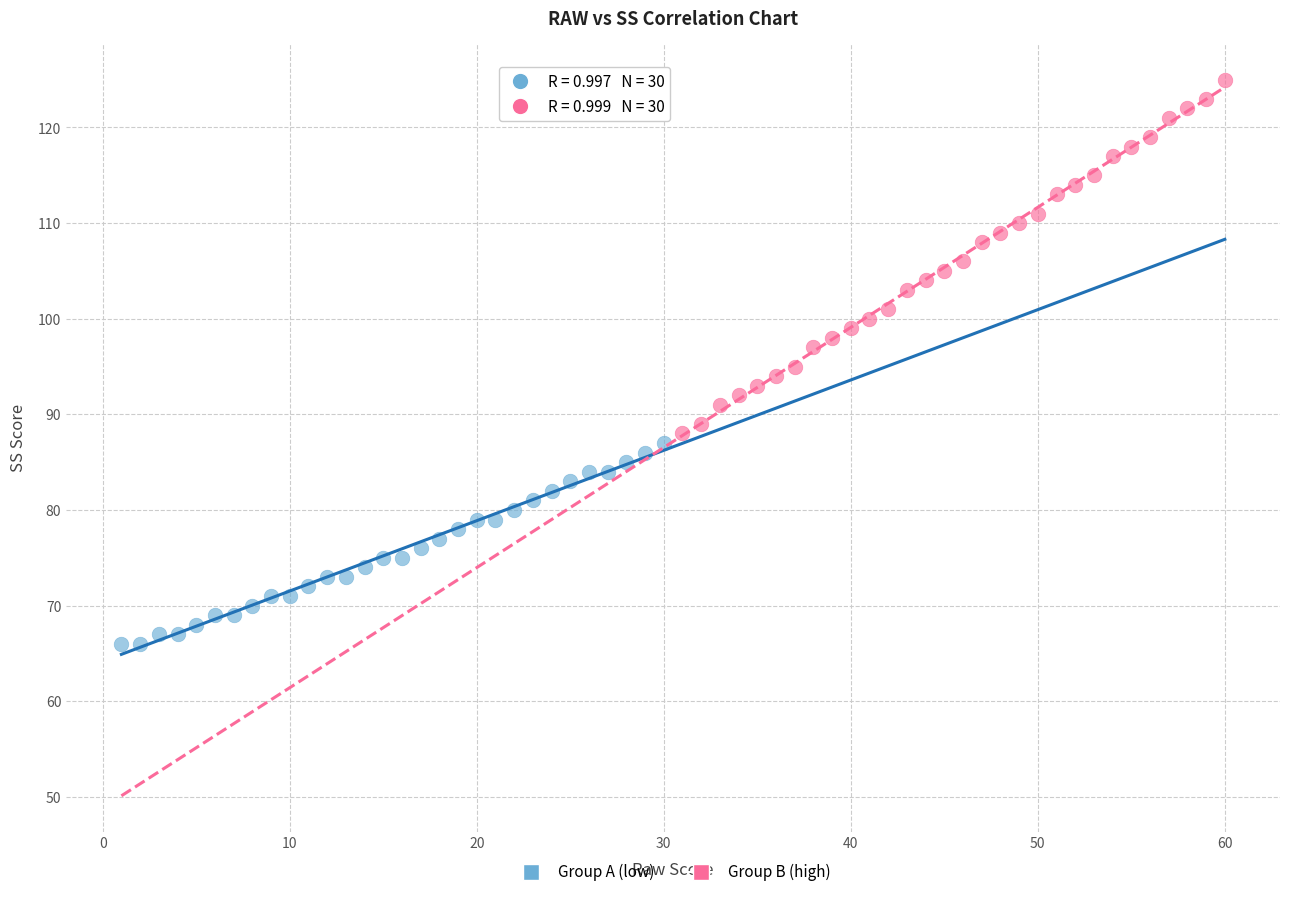

Which series has the widest spread of Y values?

Group B (high)